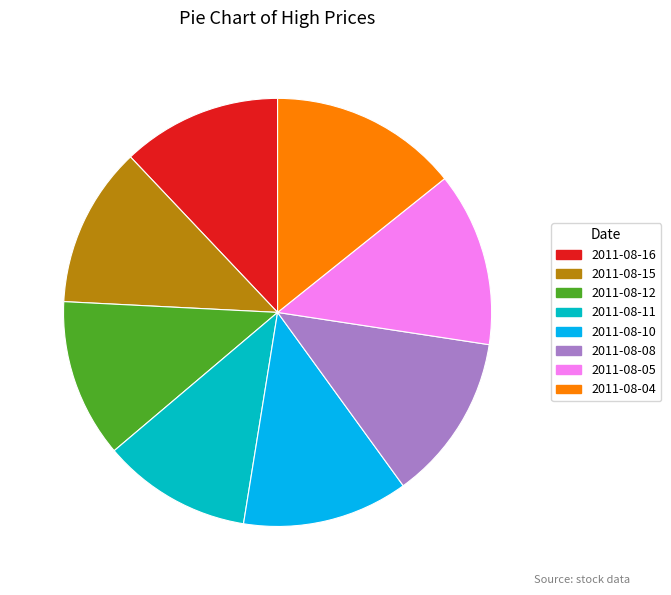

Which slice is the smallest?

2011-08-11